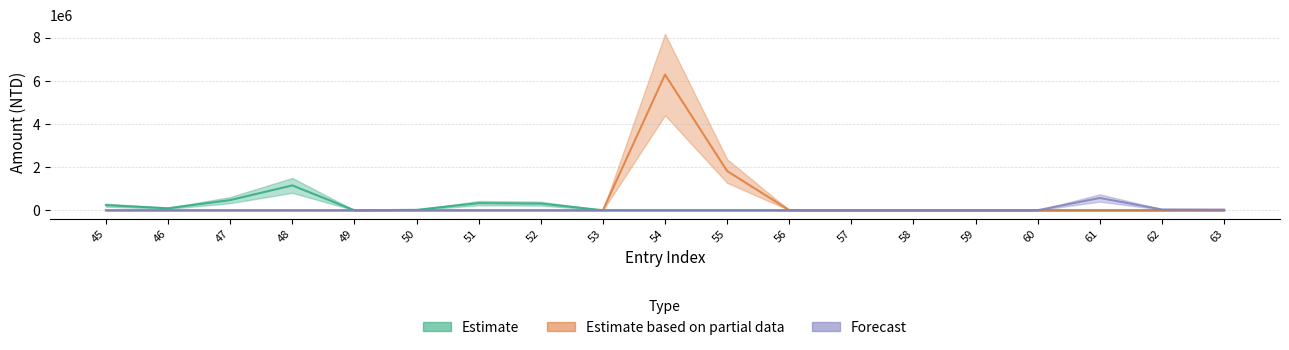

How many positive values does the Estimate based on partial data series have?

6